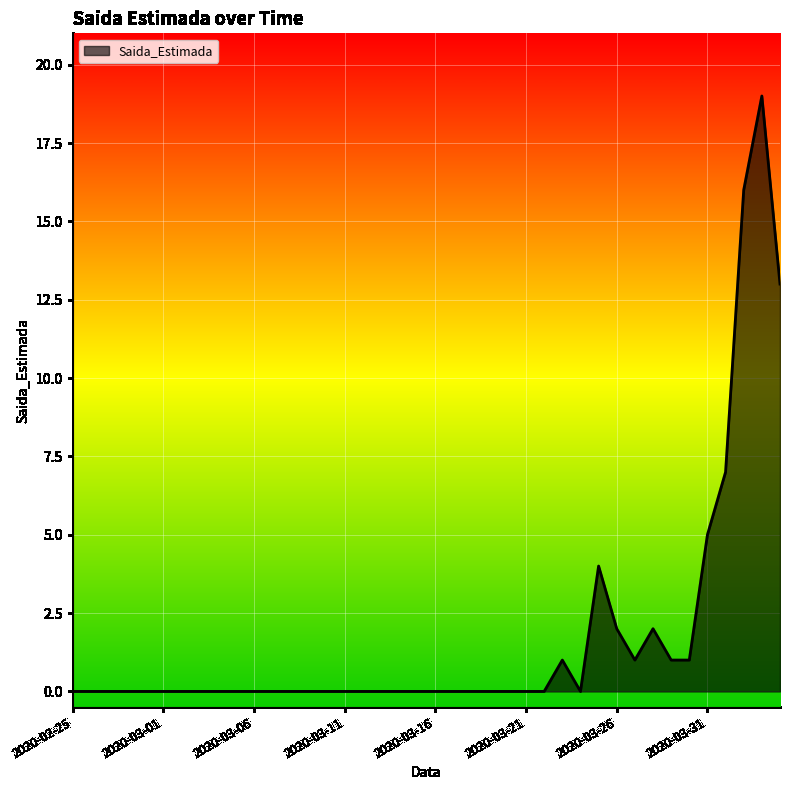

Does the chart have visible grid lines?

Yes